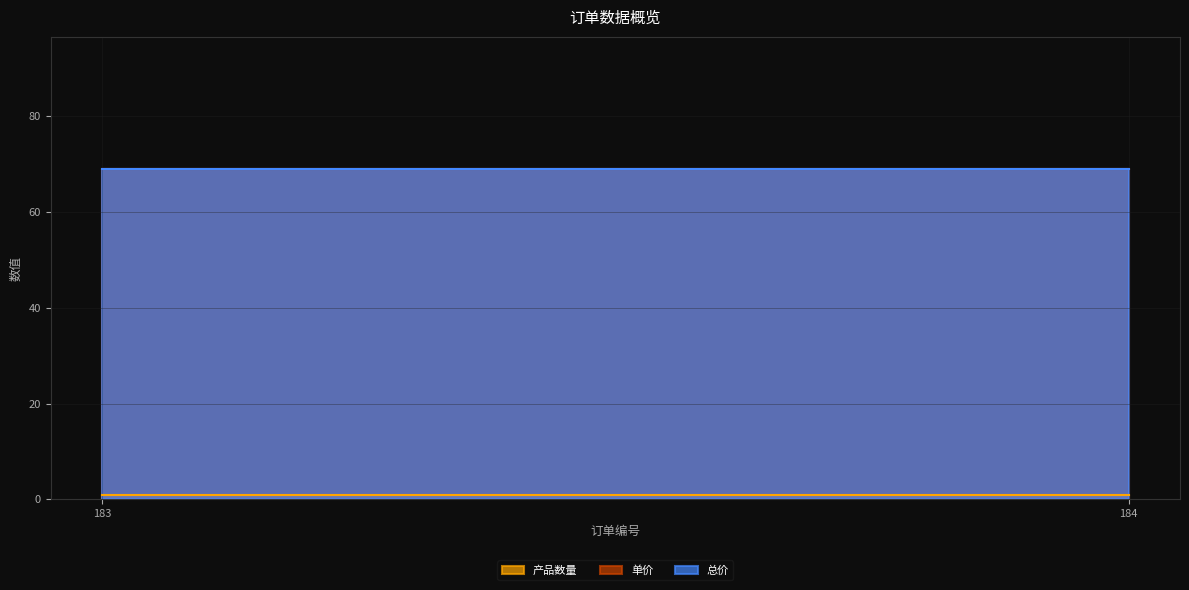

Reading left to right, what are all the values shown in this chart?

产品数量: 1	1
单价: 69	69
总价: 69	69